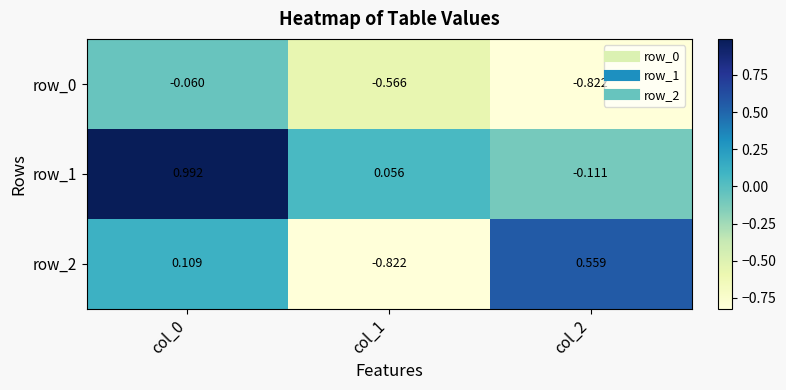

Count the number of categories in the chart.

3